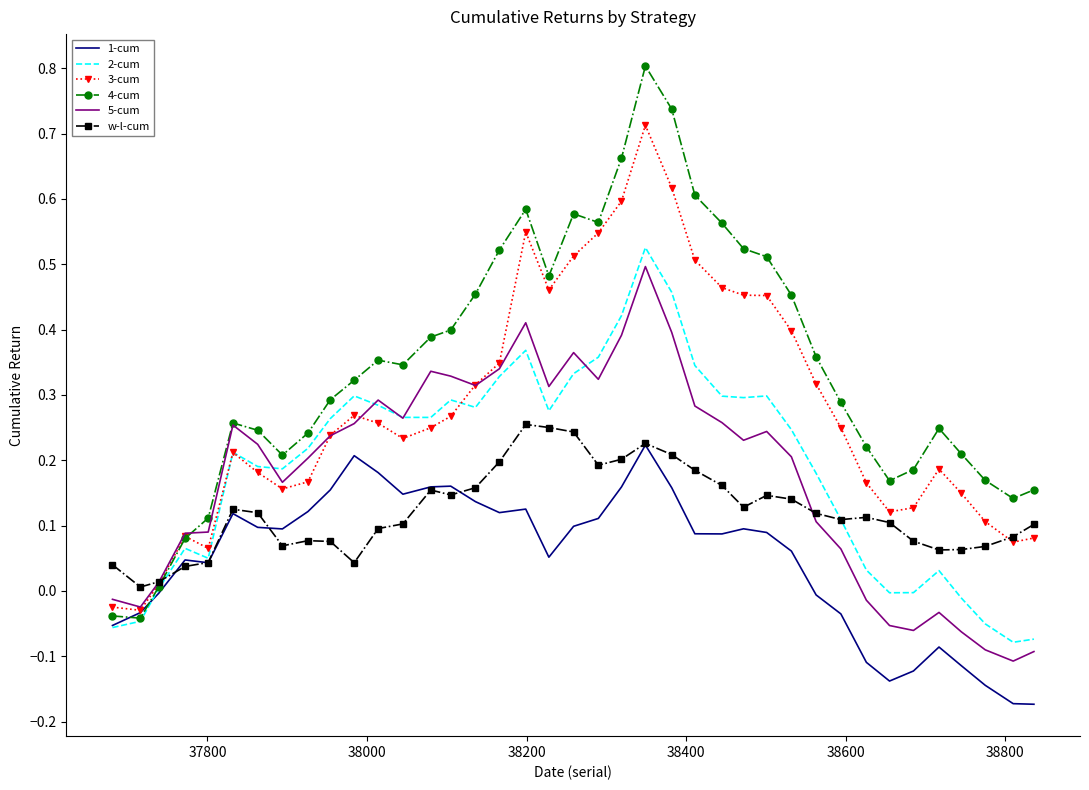

Which series has the largest total across all categories?

4-cum